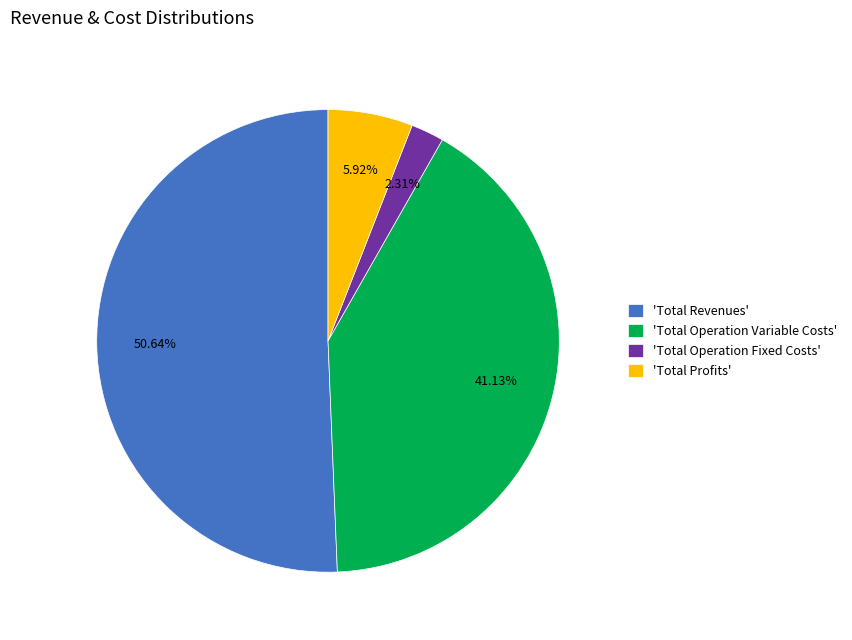

What is the largest slice in the pie chart?

'Total Revenues'